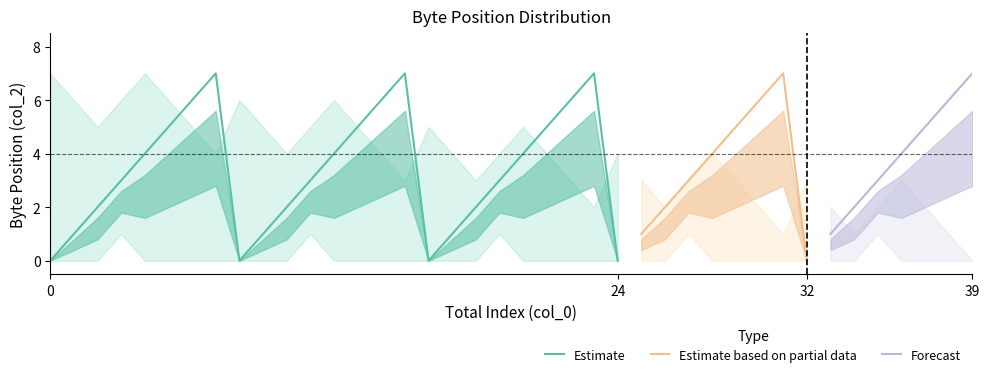

Count the number of data series in this chart.

3